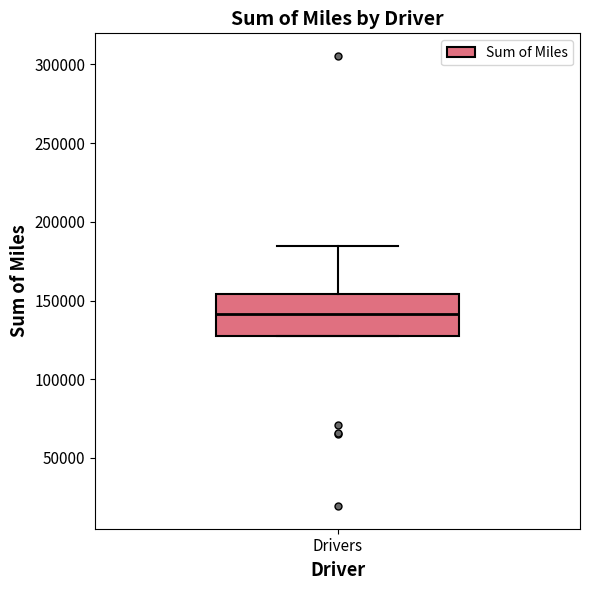

Transcribe this box plot: give where the median line is, the range the box spans, and where the two whiskers end, as read against the y-axis. The values are not printed on the chart, so give them approximately, as read against the axis.

median 140000, box 130000 to 155000, whiskers 130000 to 185000